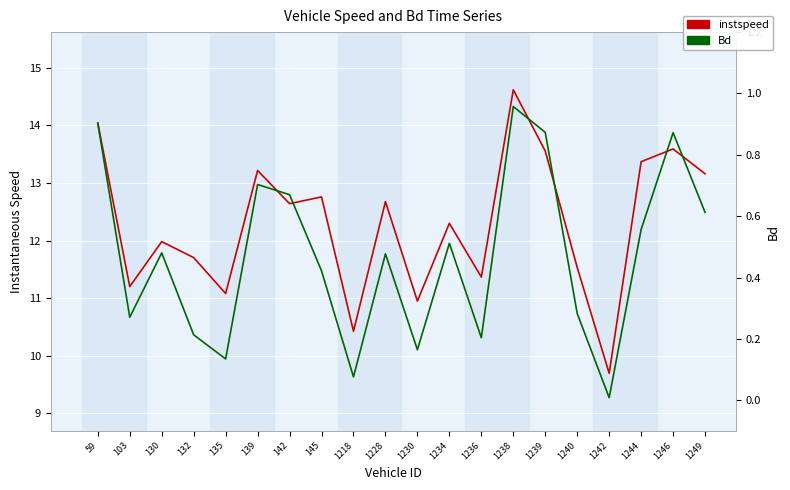

What are all the series names shown in the legend?

instspeed, Bd